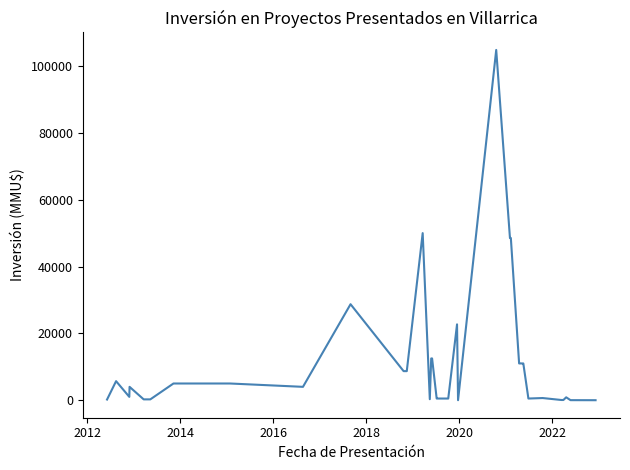

What is the average value?

10983